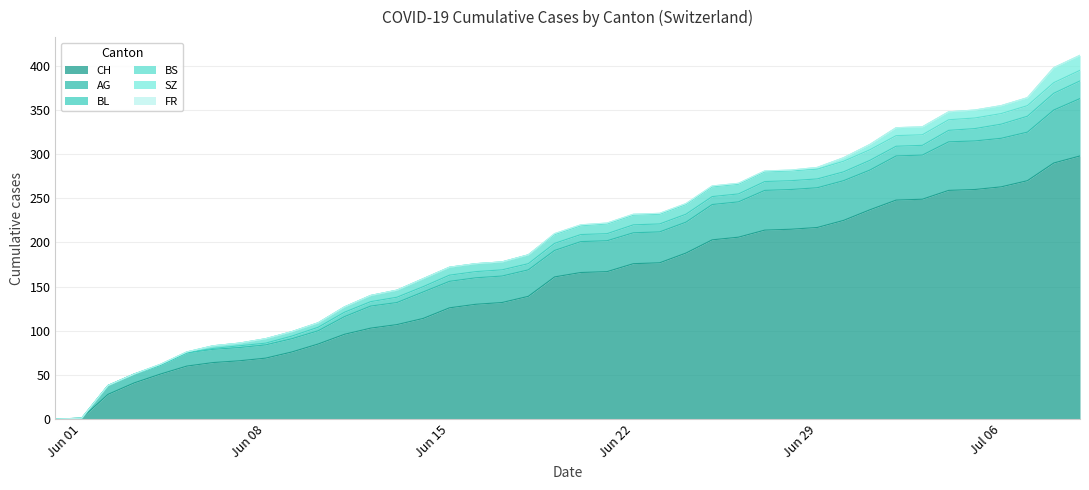

What is the sum of all CH values?

6177